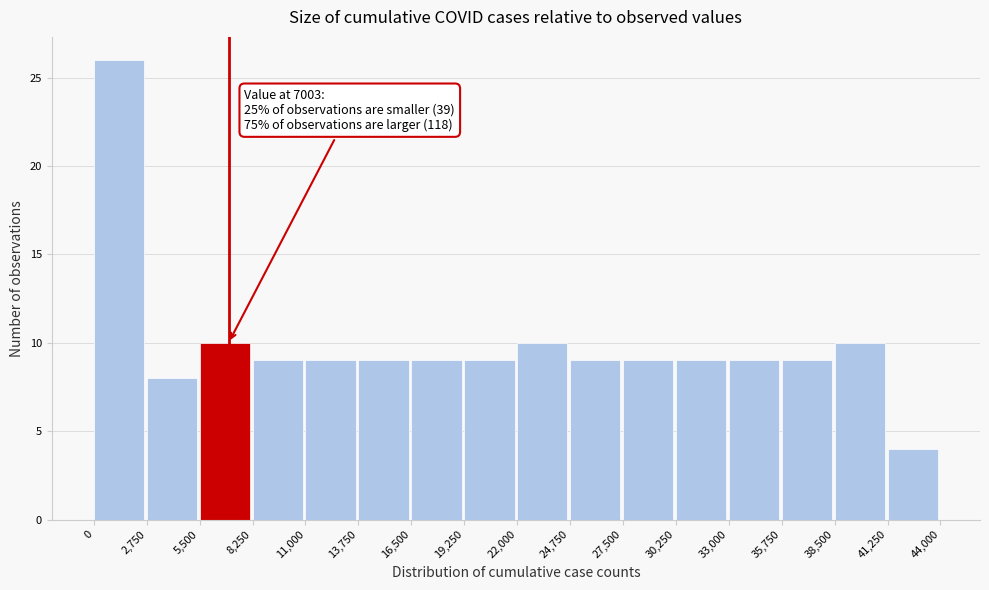

Over which range of the x-axis is the bar tallest?

0 to 2,750